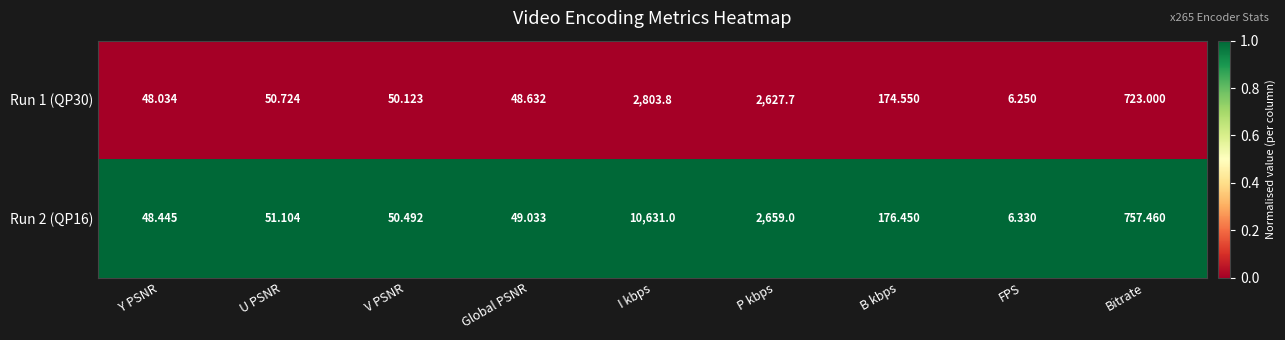

How many distinct data groups are displayed?

2